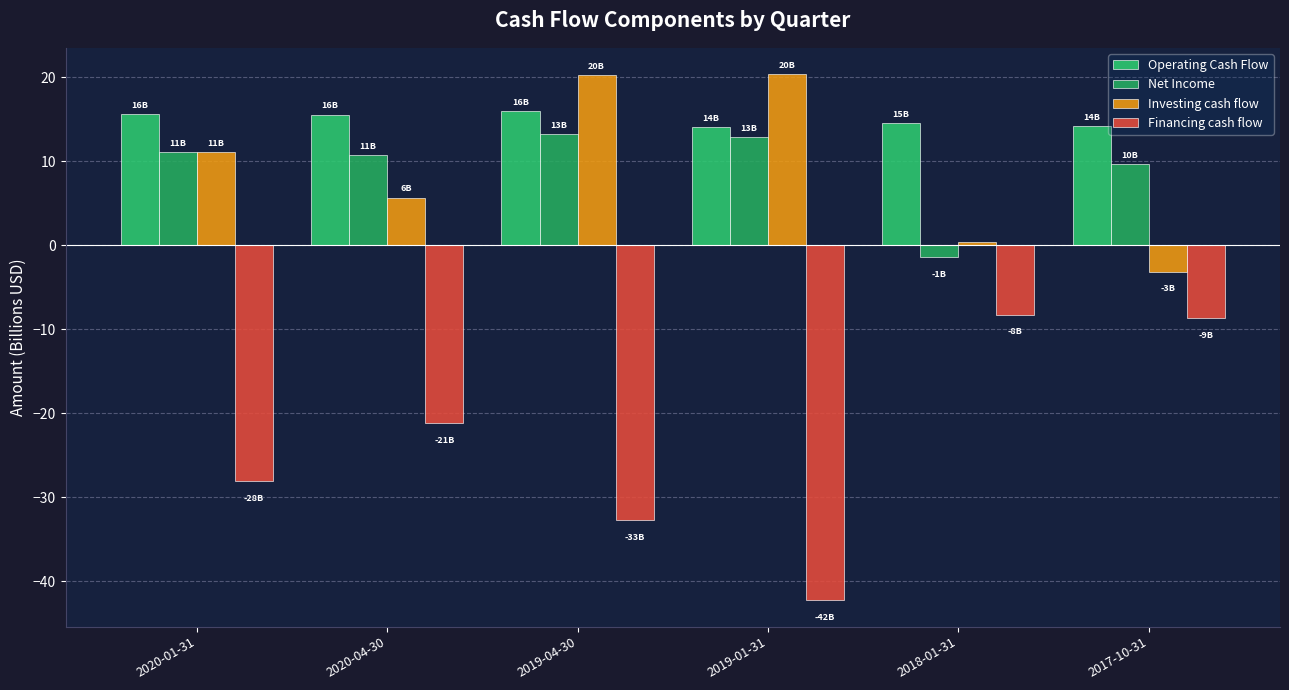

True or false: Net Income has a value of 13.2 at 2019-04-30.

True